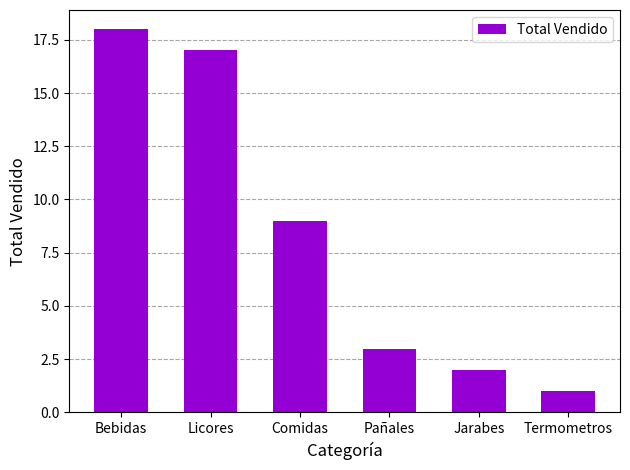

Is it true that the value at Pañales is 5?

False